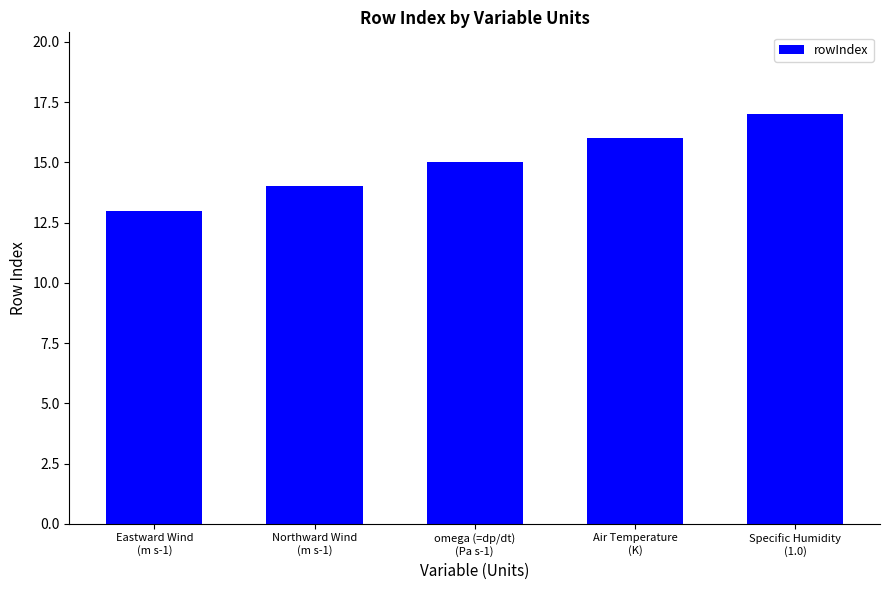

What is the ratio of the value at Specific Humidity
(1.0) to the value at Eastward Wind
(m s-1)?

1.3